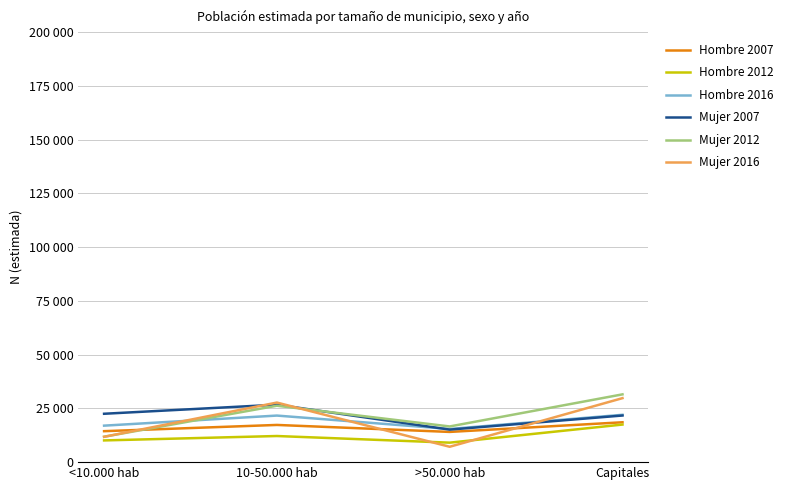

At which category does Hombre 2007 reach its first local valley?

>50.000 hab